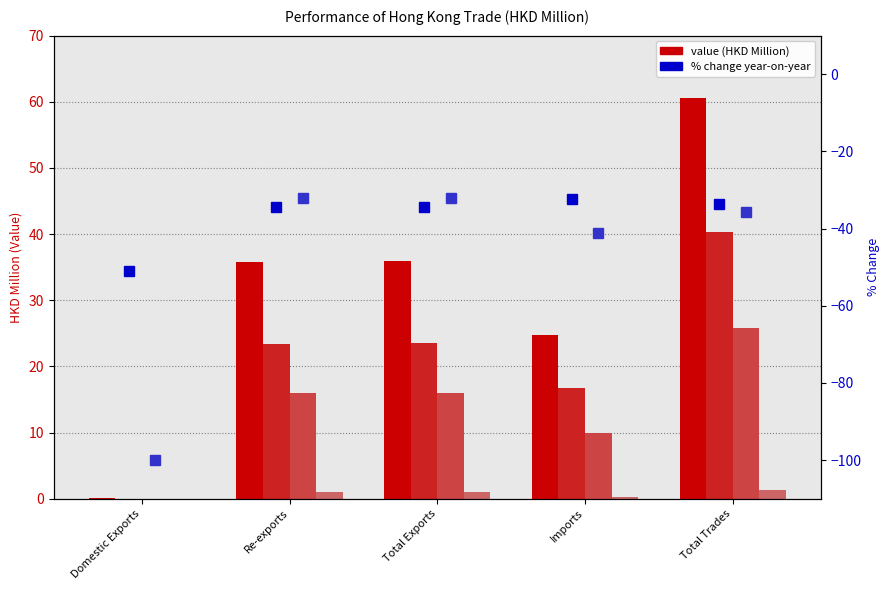

List the labels in order of 201912 % chg value, largest first.

Re-exports, Total Exports, Total Trades, Imports, Domestic Exports